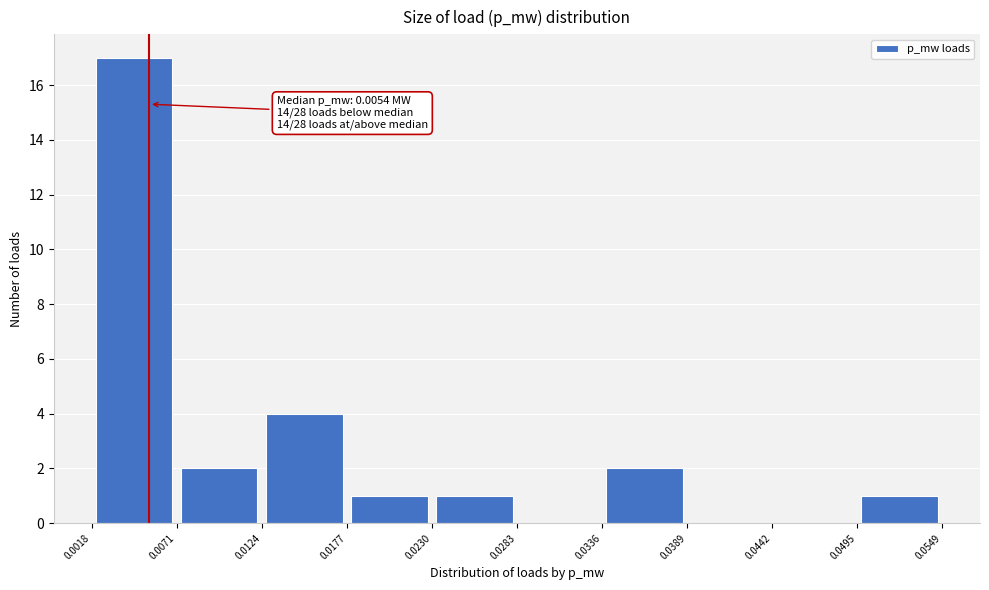

Which range on the x-axis has the tallest bar?

0.0018 to 0.0071